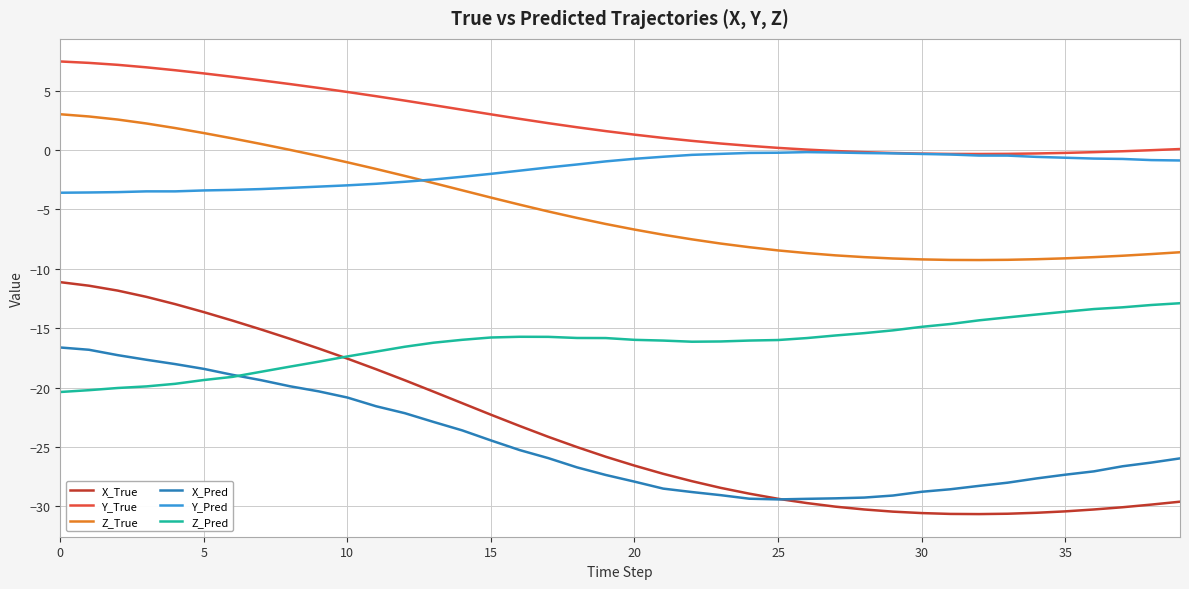

True or false: X_Pred and Z_True cross at least once.

False